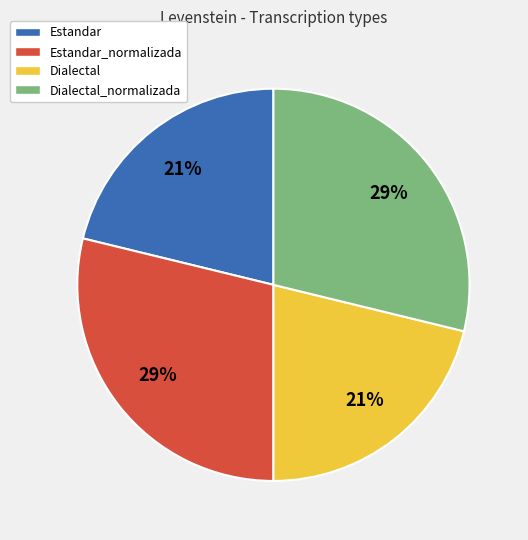

The Estandar slice represents 21% of the pie. True or false?

True